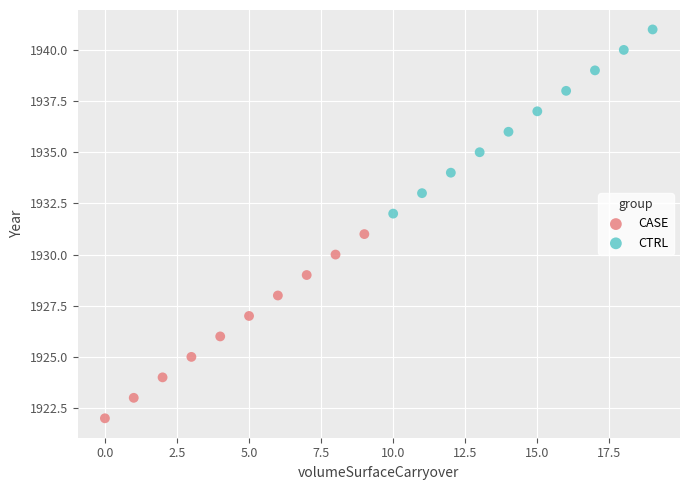

Which series contains the lowest Y value?

CASE